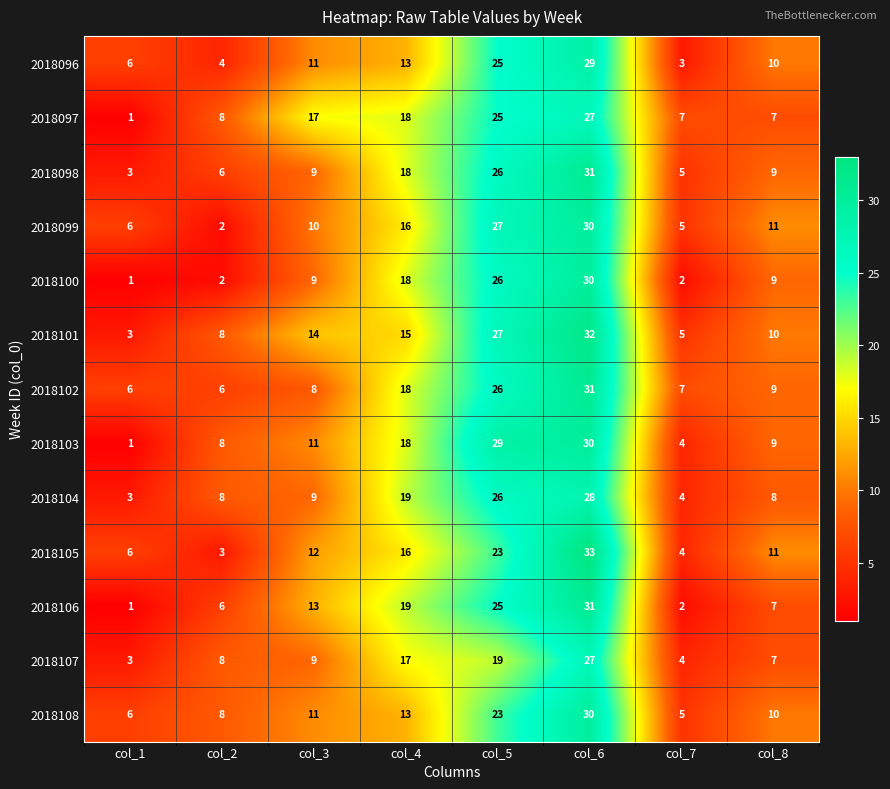

What is the difference between the highest and lowest values at col_1?

5